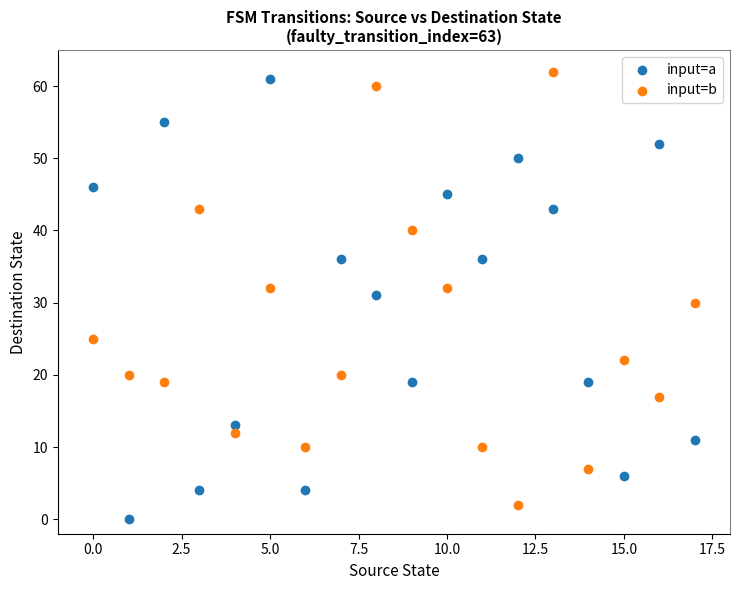

Which series contains the lowest Y value?

input=a